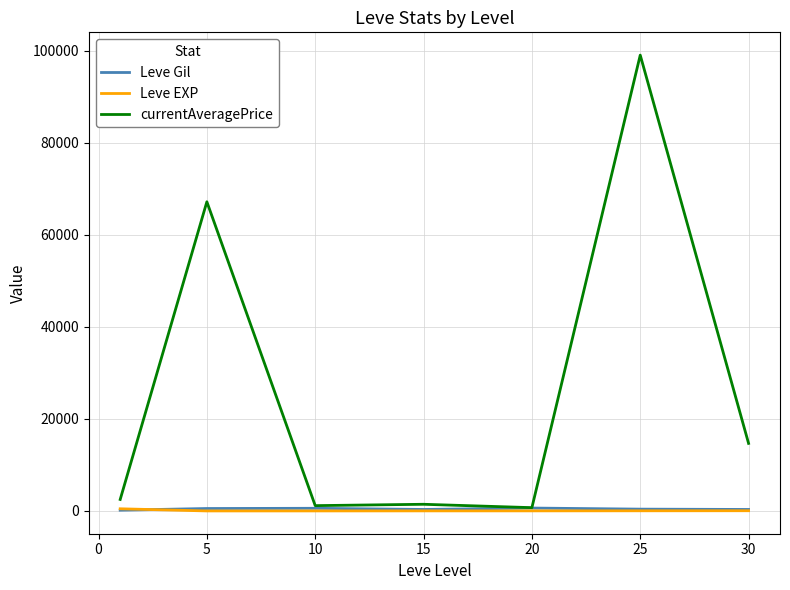

Which series has the largest total across all categories?

currentAveragePrice